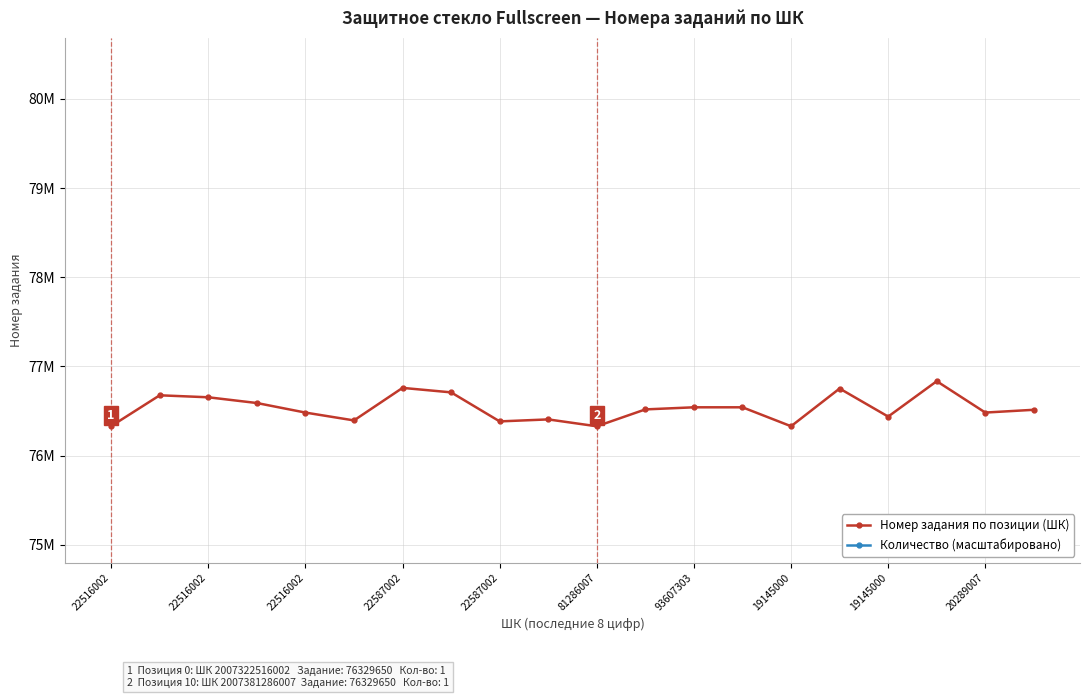

True or false: Номер задания по позиции (ШК) has a value of 36453110.6 at 18.

False